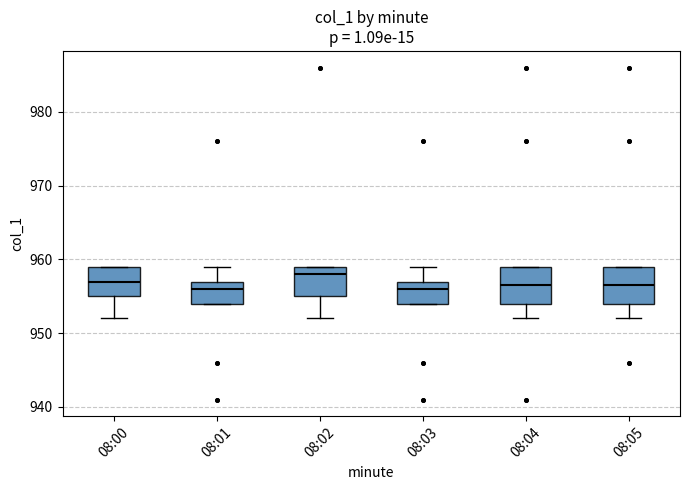

Reading left to right, read every box against the y-axis: the position of its median line, the range the box covers, and the ends of its whiskers. The values are not printed on the chart, so give them approximately, as read against the axis.

08:00: median 957, box 955 to 959, whiskers 952 to 959
08:01: median 956, box 954 to 957, whiskers 954 to 959
08:02: median 958, box 955 to 959, whiskers 952 to 959
08:03: median 956, box 954 to 957, whiskers 954 to 959
08:04: median 957, box 954 to 959, whiskers 952 to 959
08:05: median 957, box 954 to 959, whiskers 952 to 959